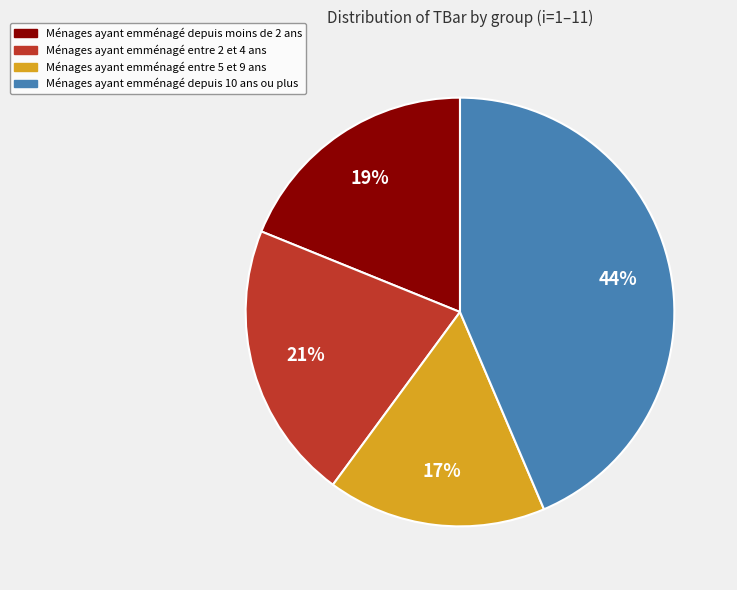

Combined, do Ménages ayant emménagé entre 2 et 4 ans and Ménages ayant emménagé depuis 10 ans ou plus account for over 50%?

Yes